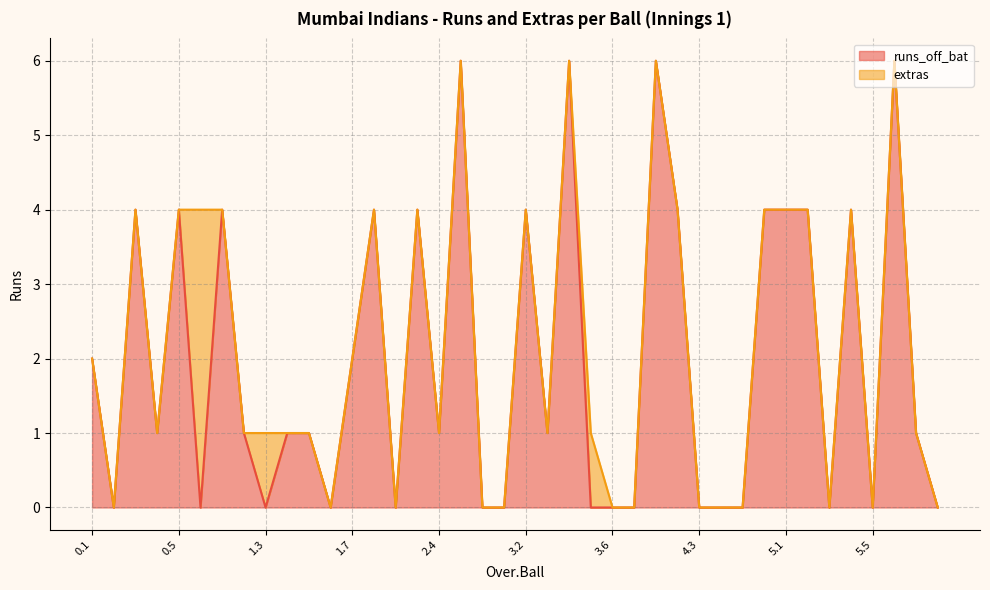

How many lines are shown in the chart?

2